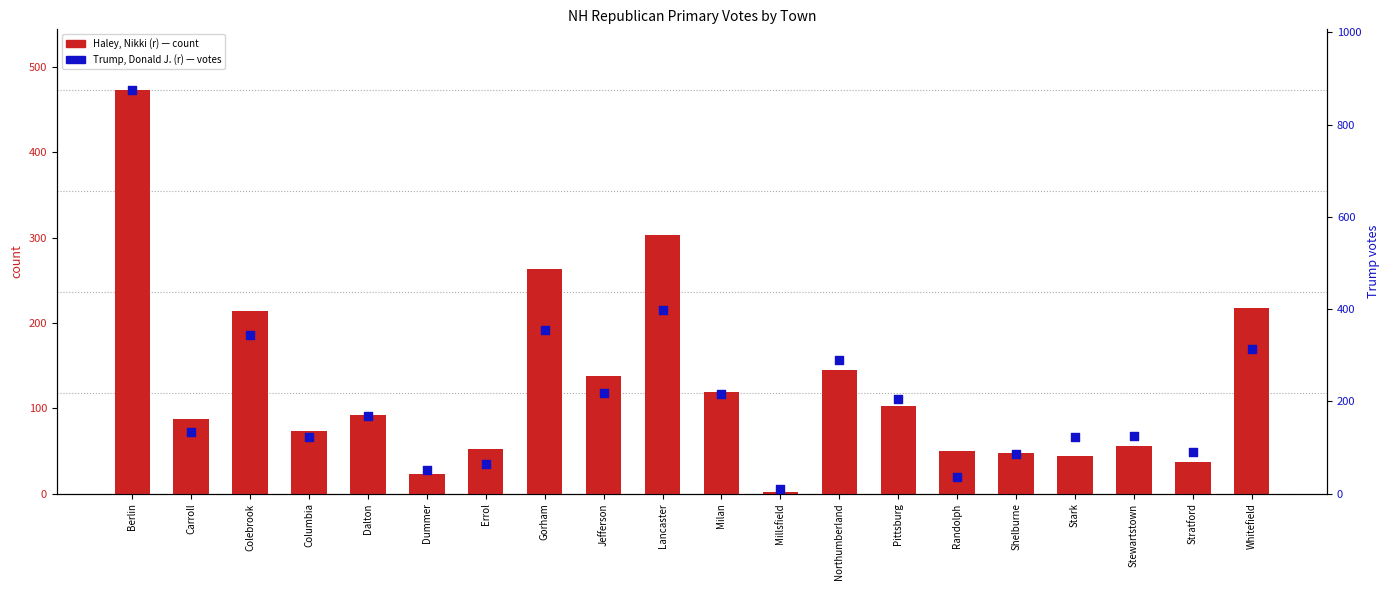

What are all the series names shown in the legend?

Haley, Nikki (r), Trump, Donald J. (r)